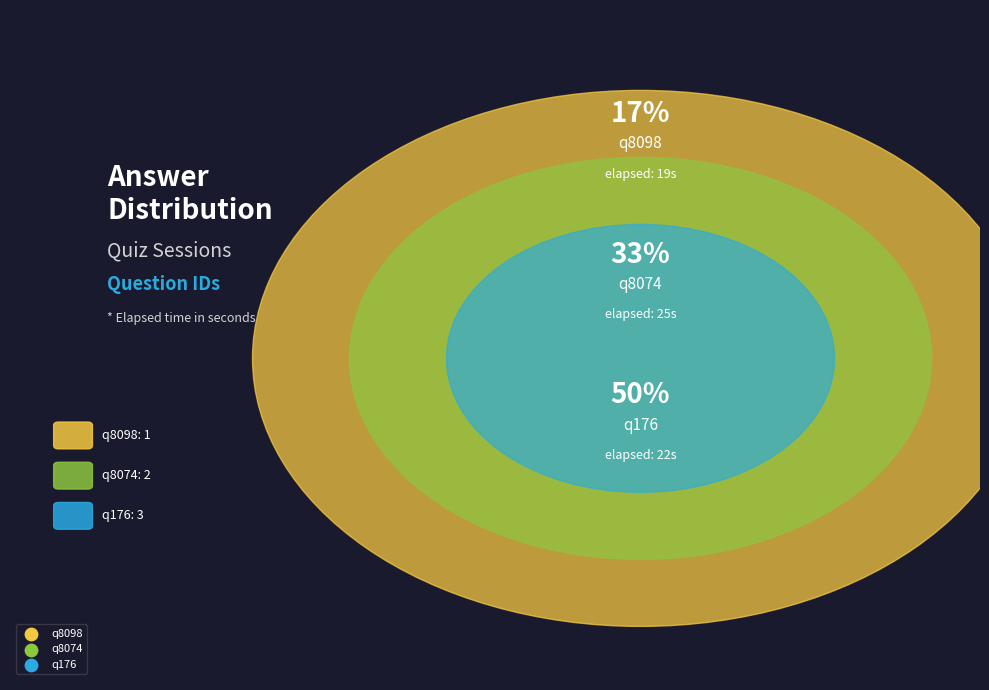

Which slice is the largest?

q176